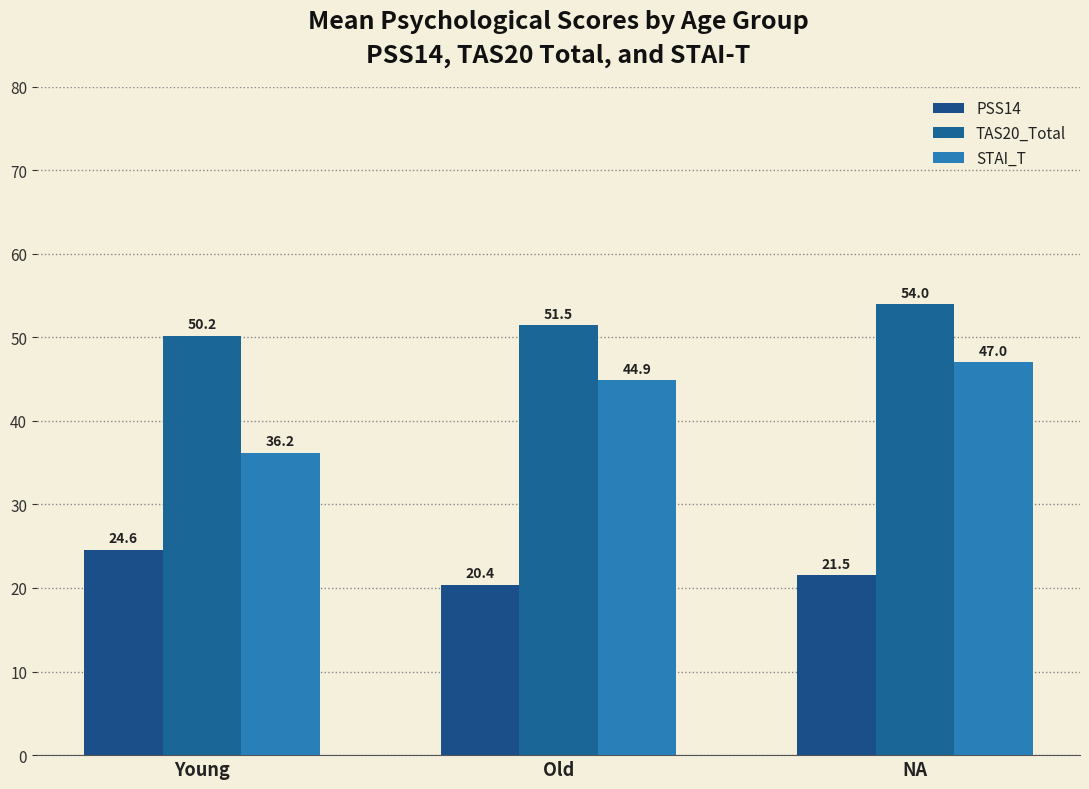

At how many categories does at least one series exceed 20?

3